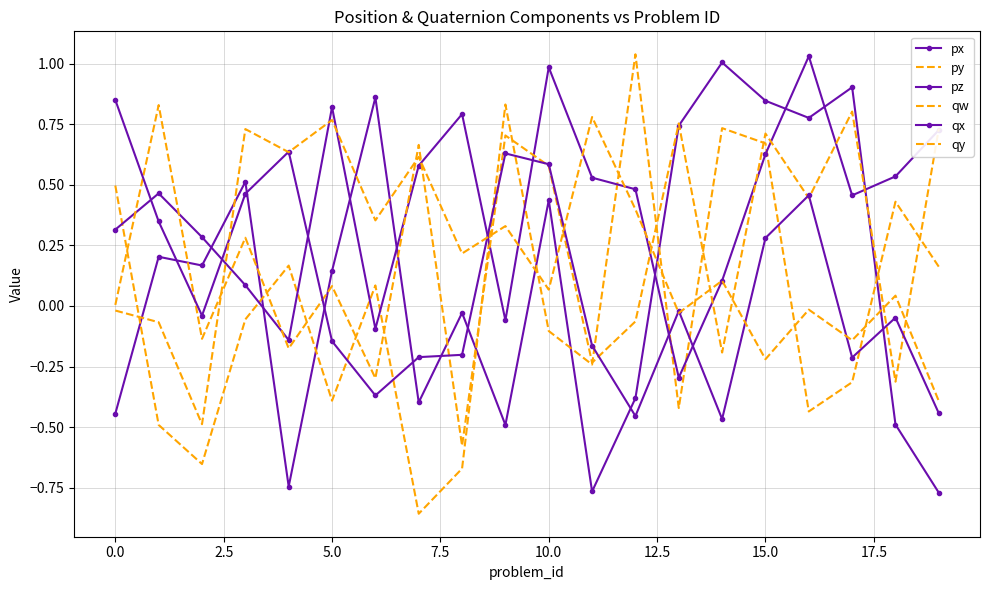

Which series ends up on top after the final intersection of qw and pz?

qw